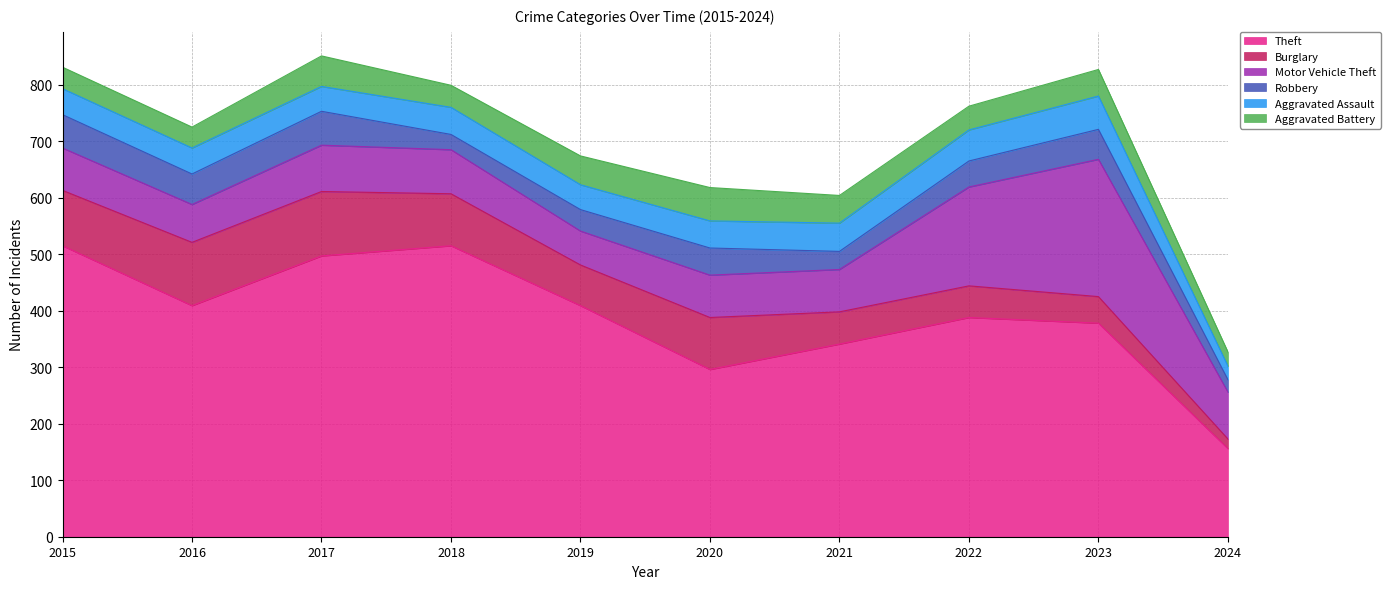

What is the value of the Motor Vehicle Theft point at the 3rd from the left?

82